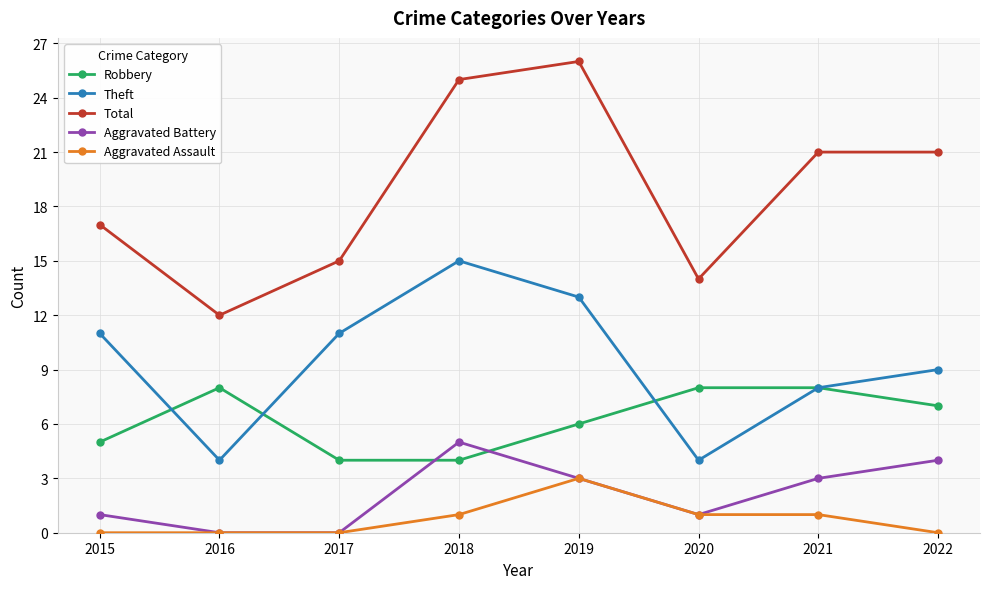

How many lines are shown in the chart?

5